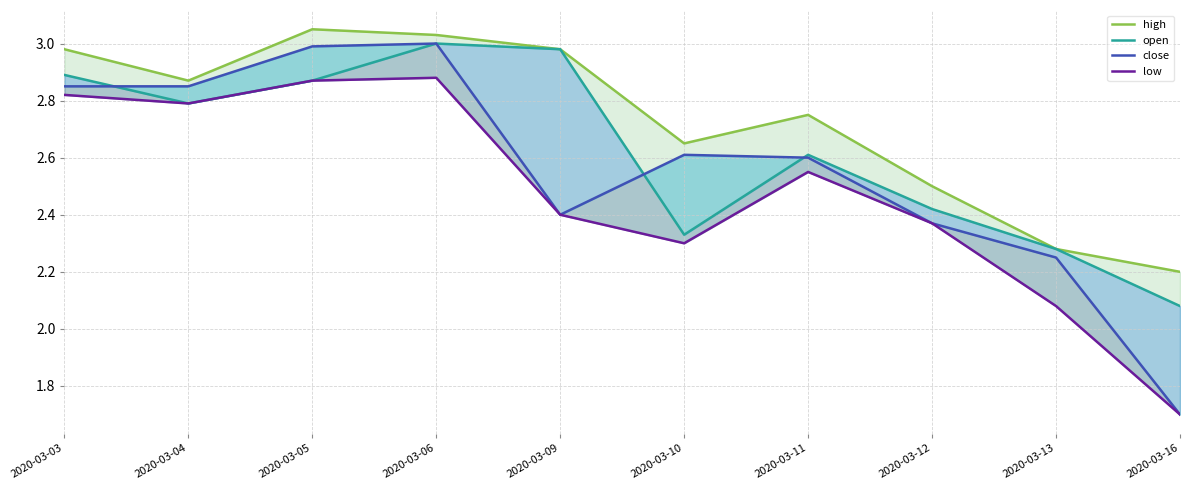

What is the average value of the low series?

2.5